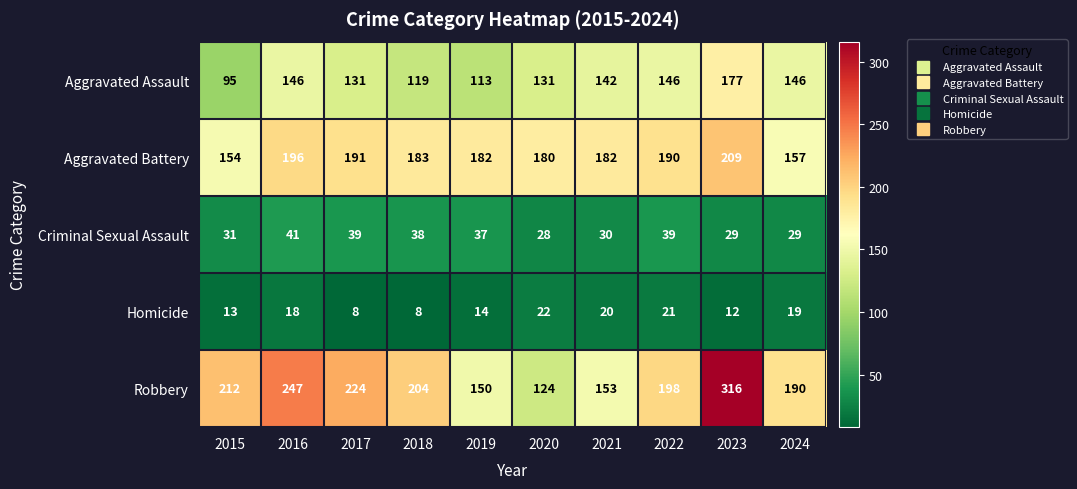

What is the average value of the Criminal Sexual Assault series?

34